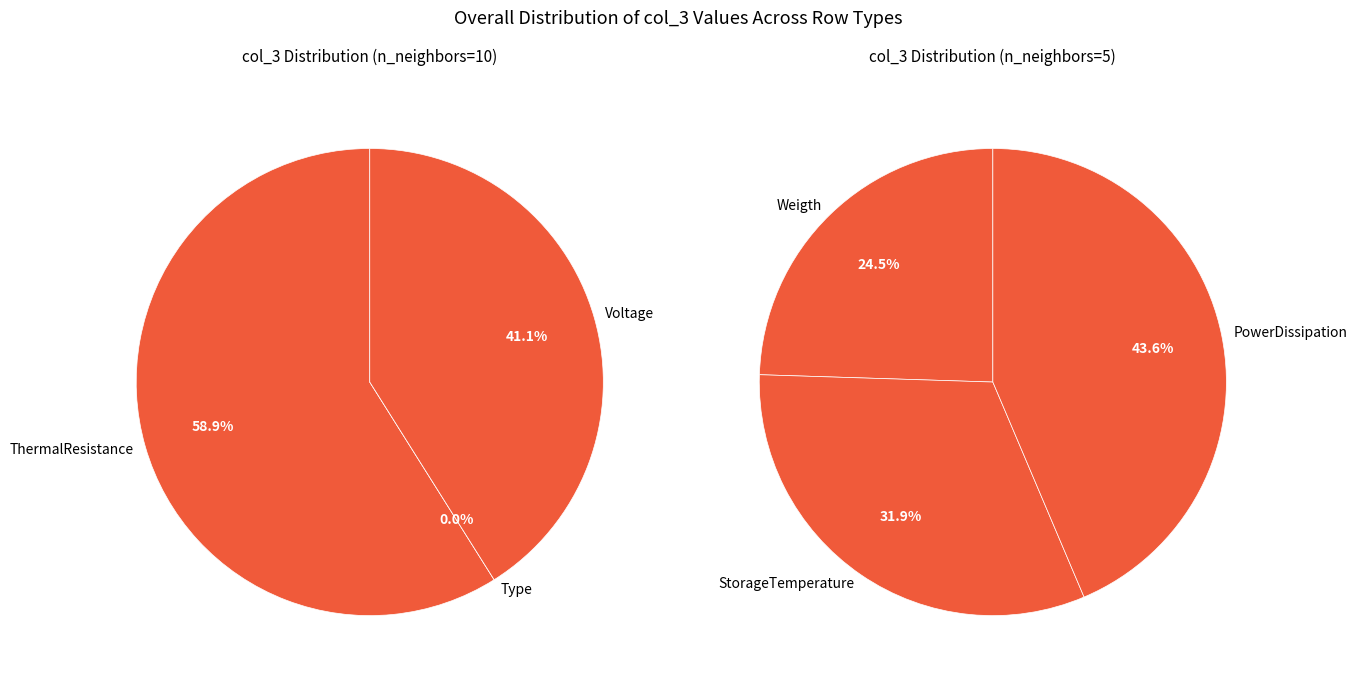

Does PowerDissipation account for over 50% of the chart?

No